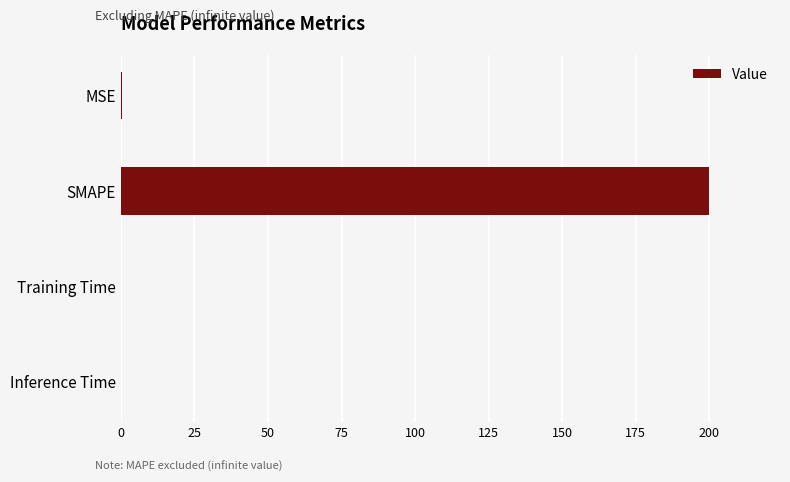

The value at SMAPE is 120.2. True or false?

False